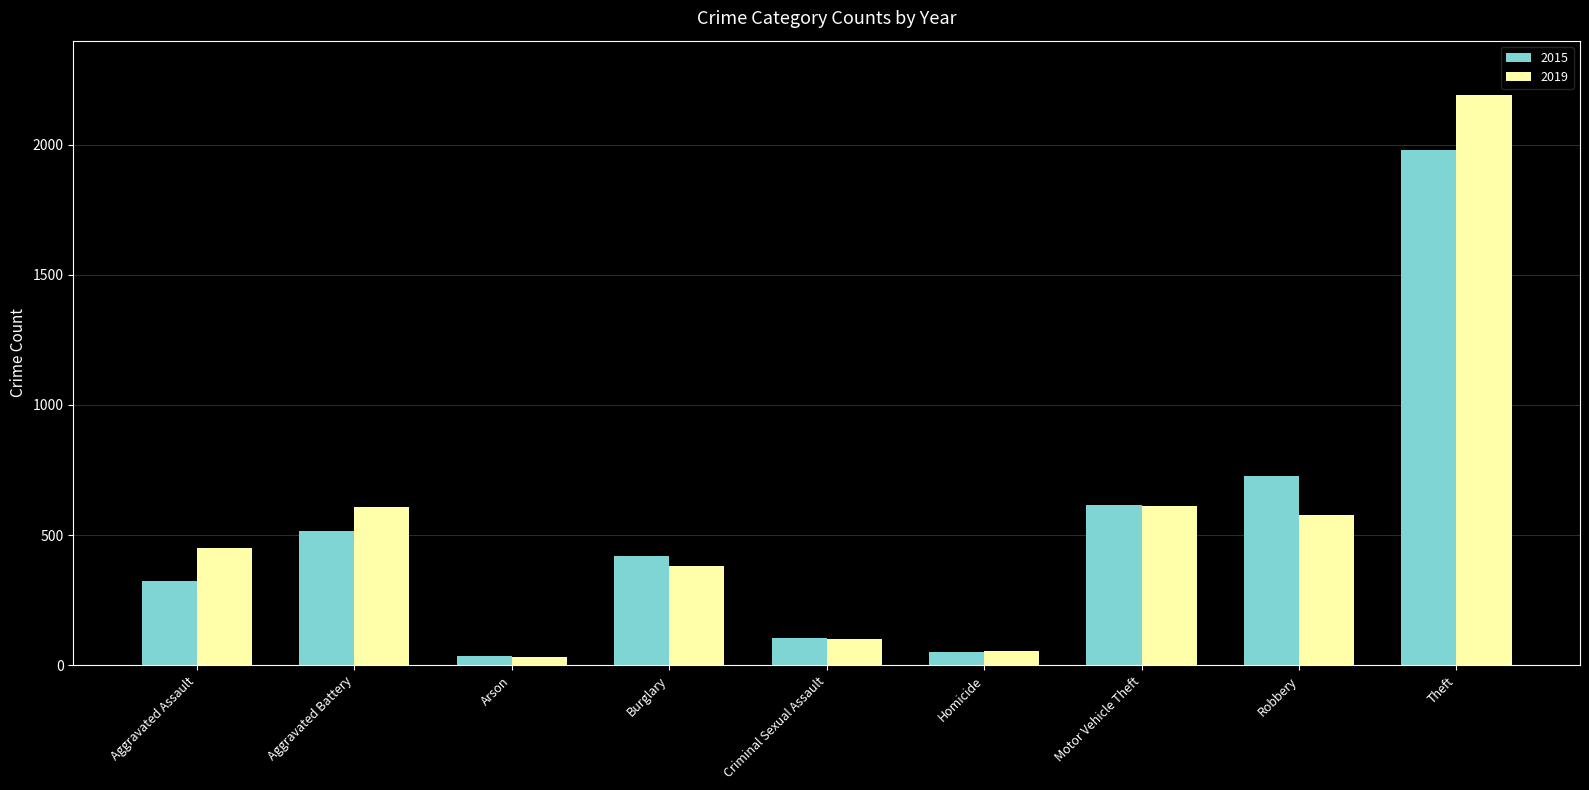

Which series has the largest range (max minus min)?

2019